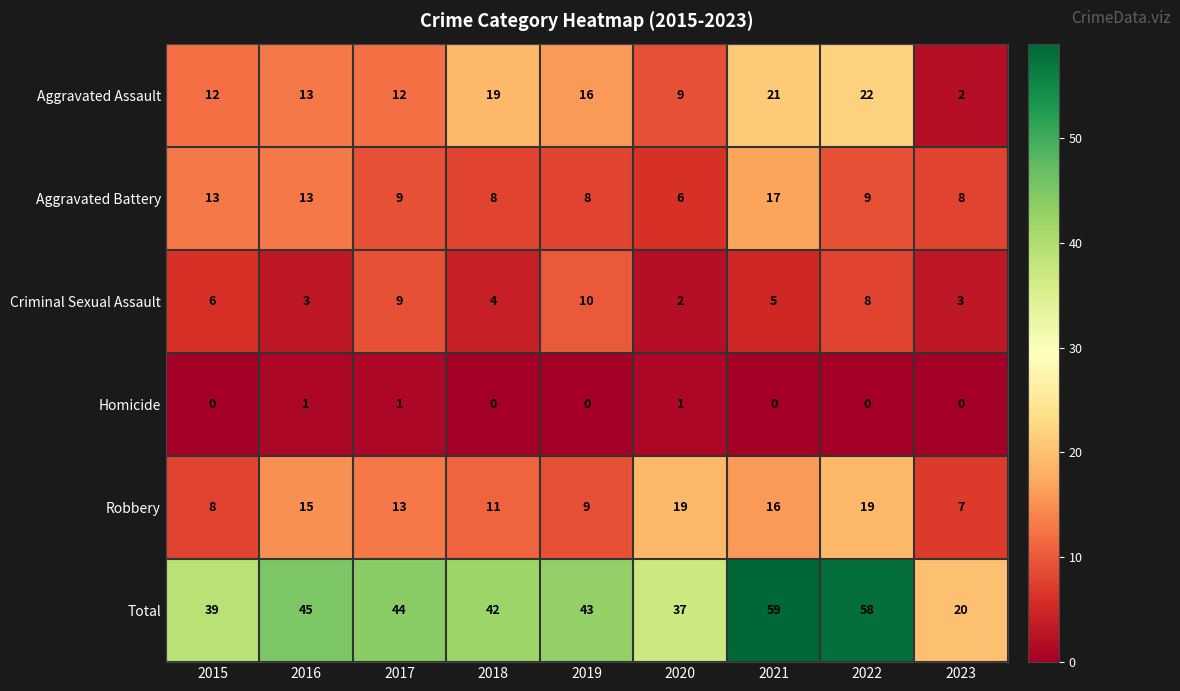

What is the average value of the Aggravated Battery series?

10